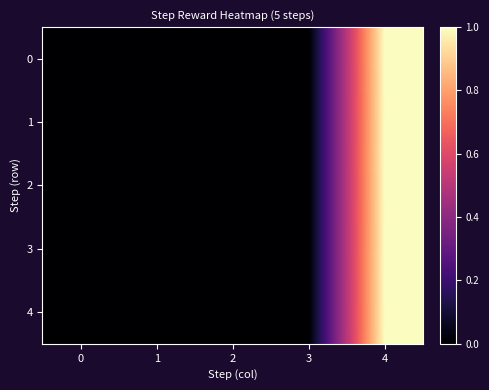

List the series in order of their peak value, lowest first.

0, 1, 2, 3, 4